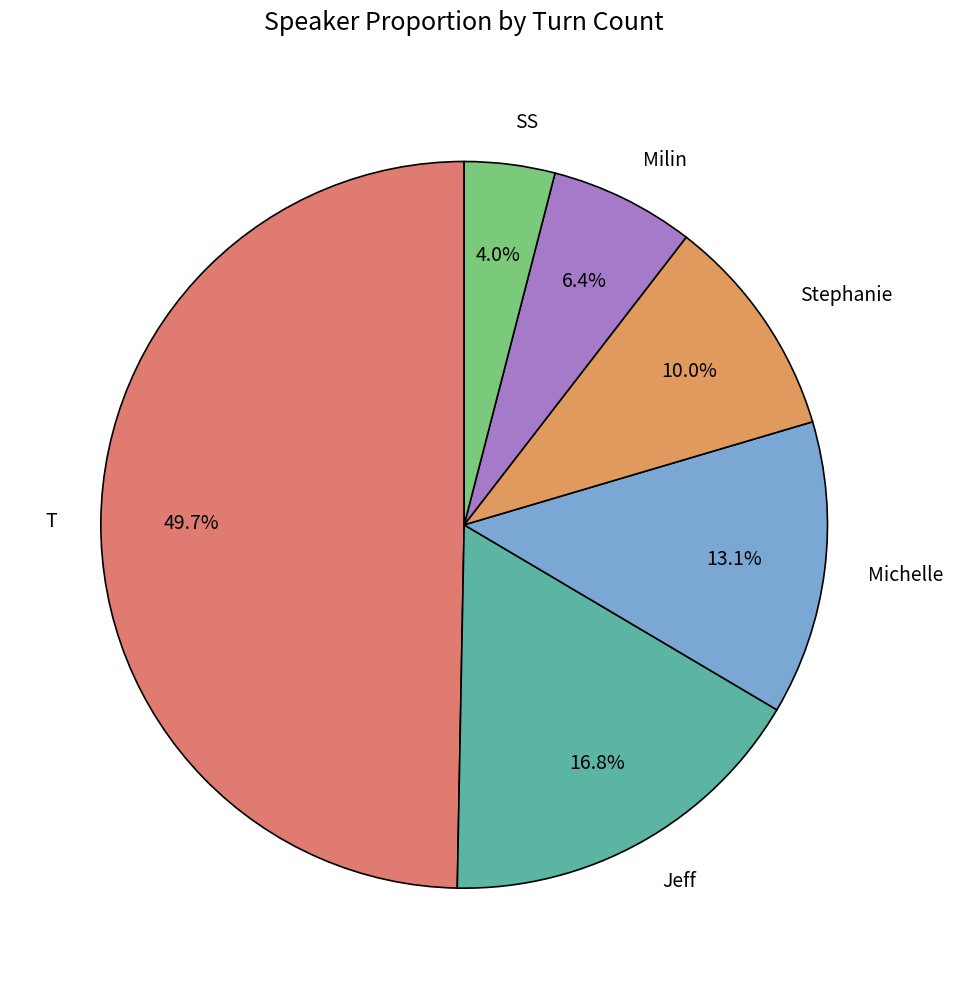

The Milin slice represents 6% of the pie. True or false?

True